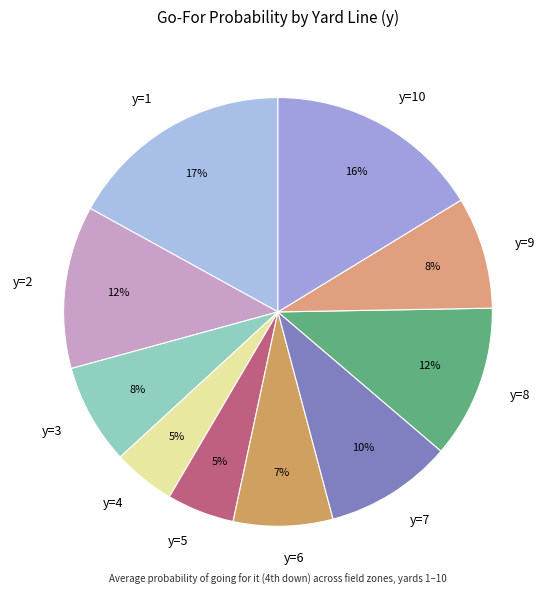

How many slices are in this pie chart?

10